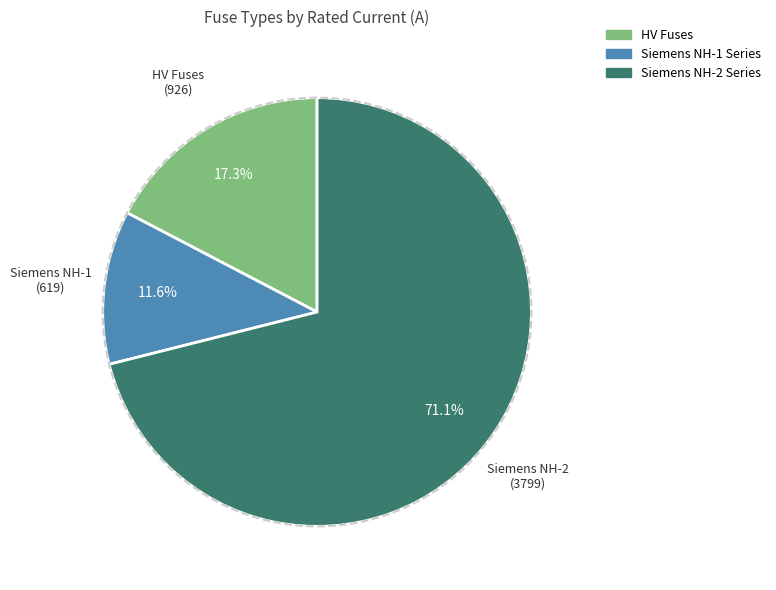

Is there any slice that represents more than half of the pie?

Yes